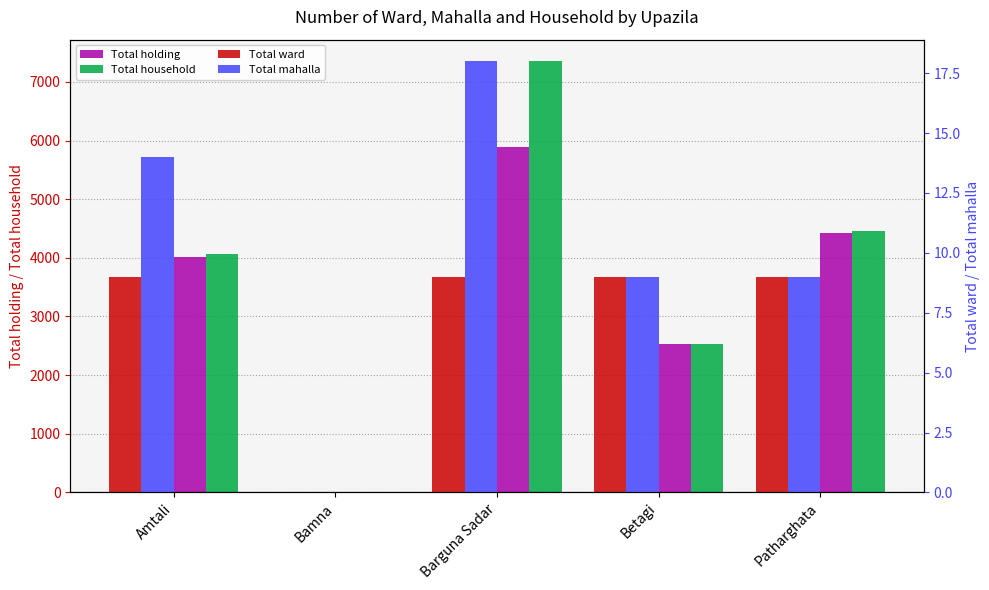

What is the label of the 5th bar from the right?

Amtali